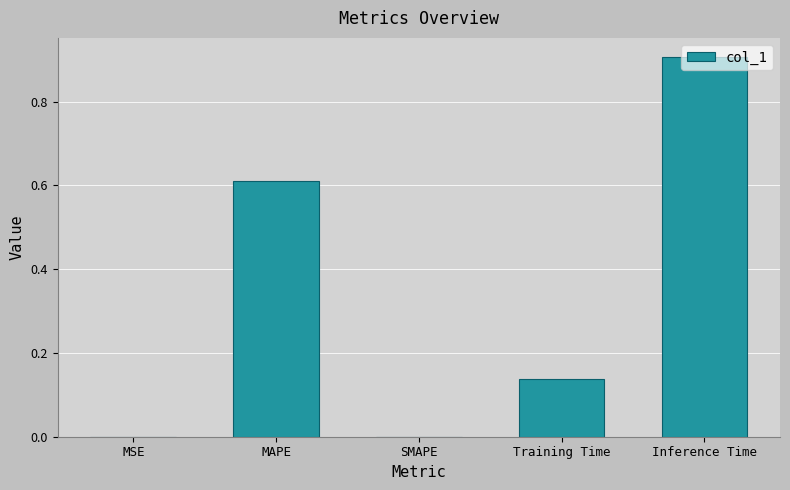

Which category has the highest value across all series?

Inference Time